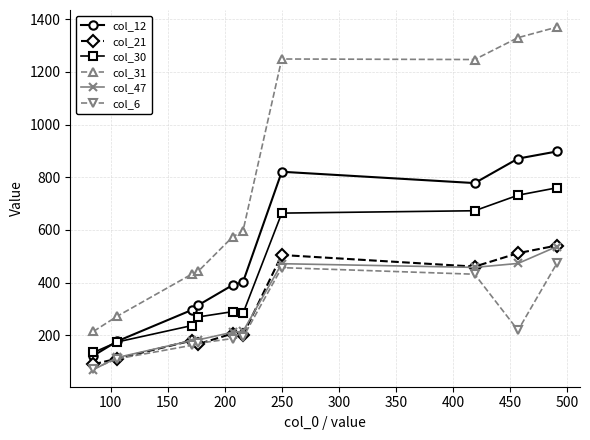

True or false: col_12 has more than 0 interior local peaks.

True